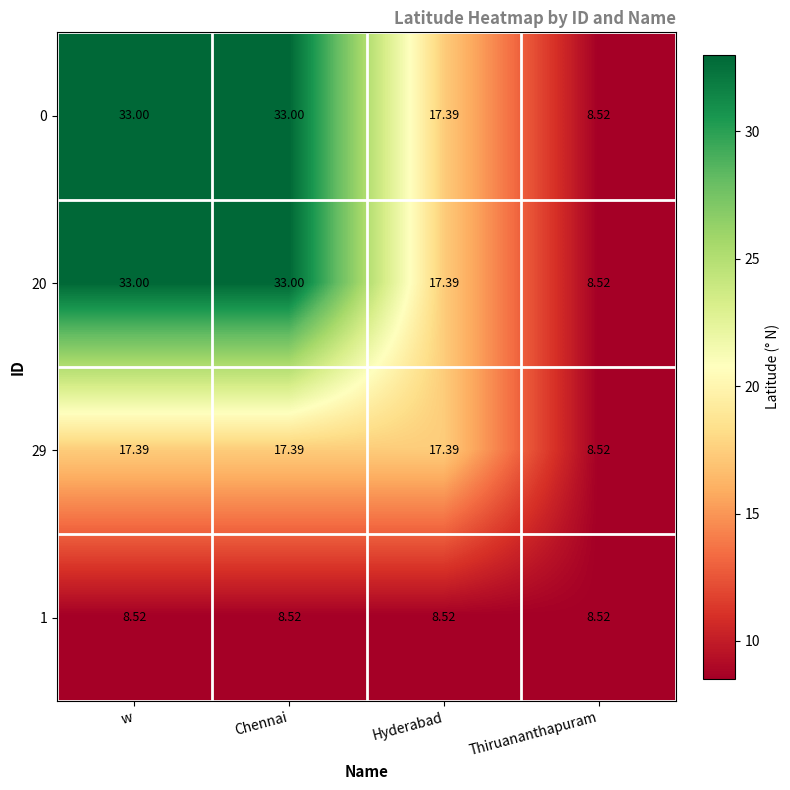

Is the value of 1 at w greater than the value of 29 at w?

No